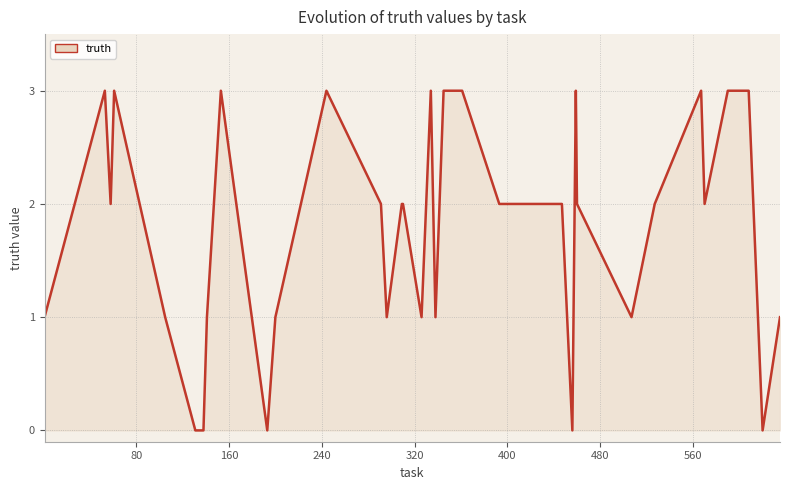

What is the maximum value shown in the chart?

3